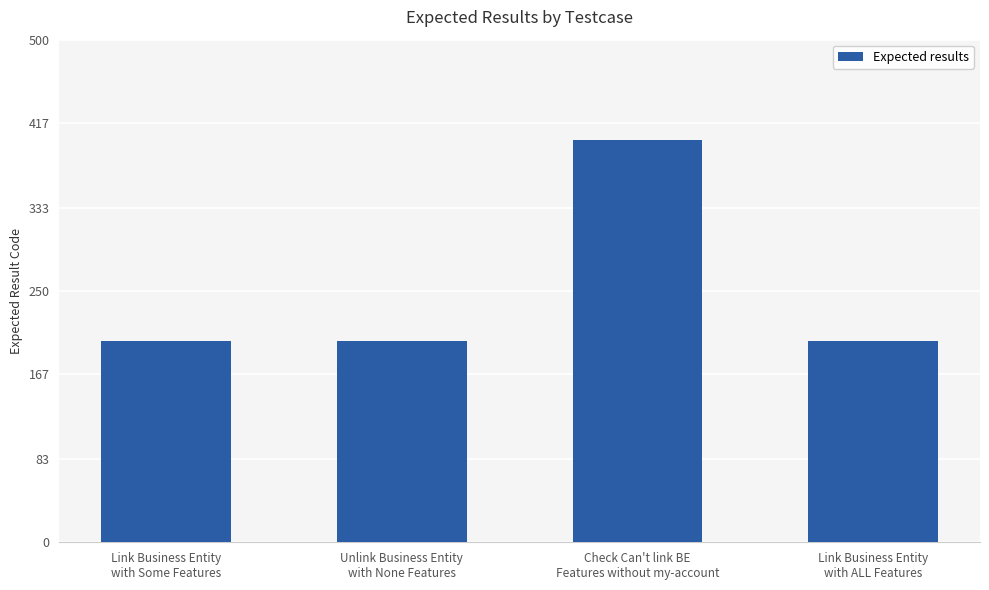

The value at Unlink Business Entity
with None Features is 200. True or false?

True